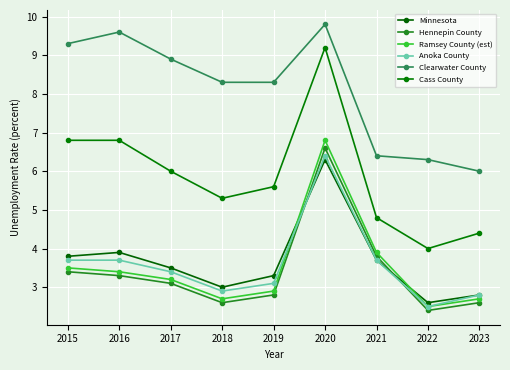

Reading right to left, what are all the values shown in this chart?

Minnesota: 2.8	2.6	3.7	6.3	3.3	3.0	3.5	3.9	3.8
Hennepin County: 2.6	2.4	3.8	6.6	2.8	2.6	3.1	3.3	3.4
Ramsey County (est): 2.7	2.5	3.9	6.8	2.9	2.7	3.2	3.4	3.5
Anoka County: 2.8	2.5	3.7	6.4	3.1	2.9	3.4	3.7	3.7
Clearwater County: 6.0	6.3	6.4	9.8	8.3	8.3	8.9	9.6	9.3
Cass County: 4.4	4.0	4.8	9.2	5.6	5.3	6.0	6.8	6.8